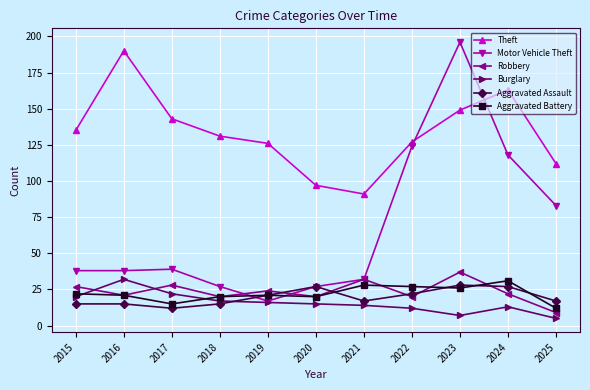

Which series has the largest total across all categories?

Theft